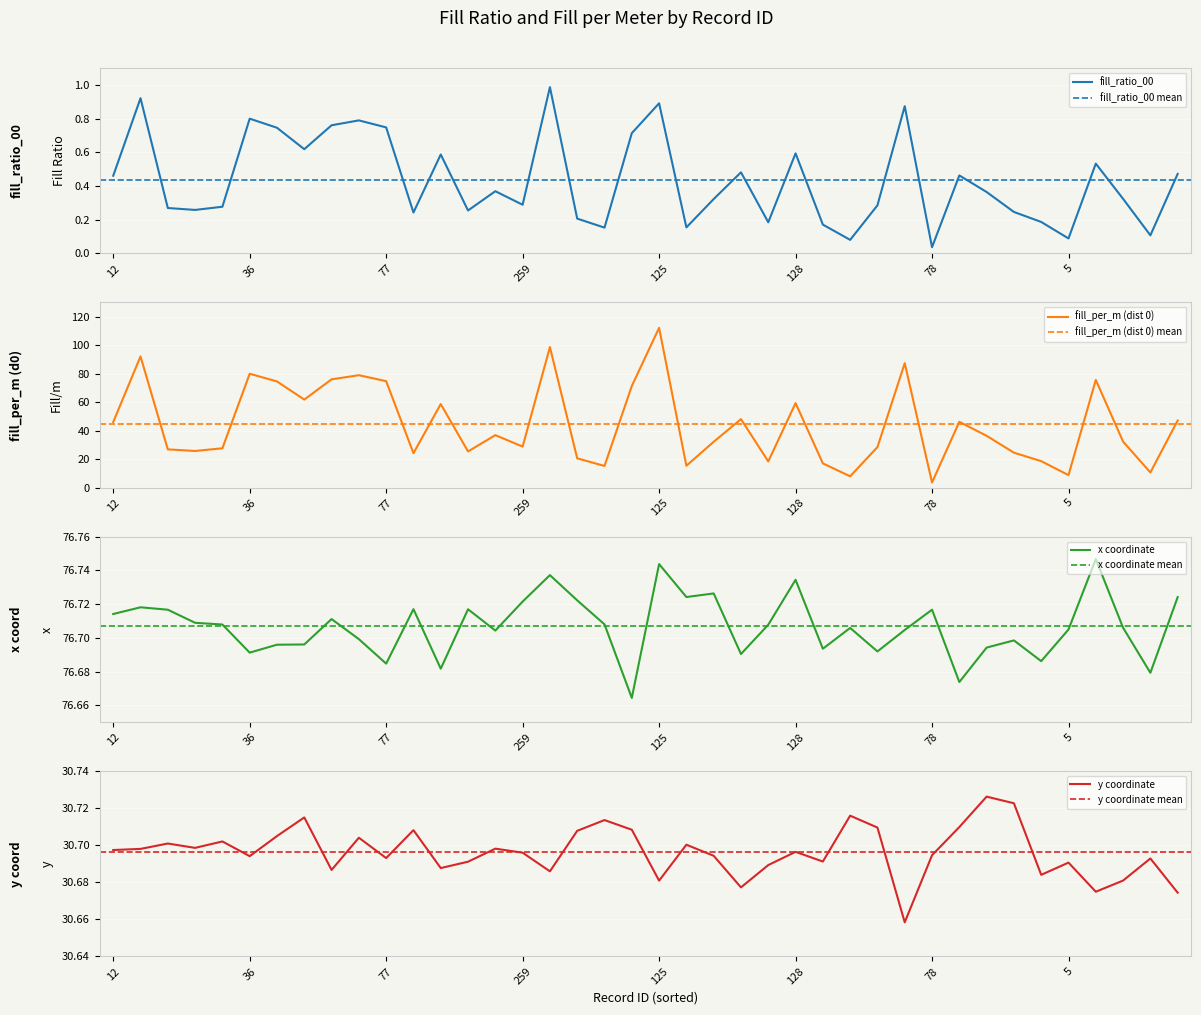

At which label does fill_ratio_00 reach its minimum?

78